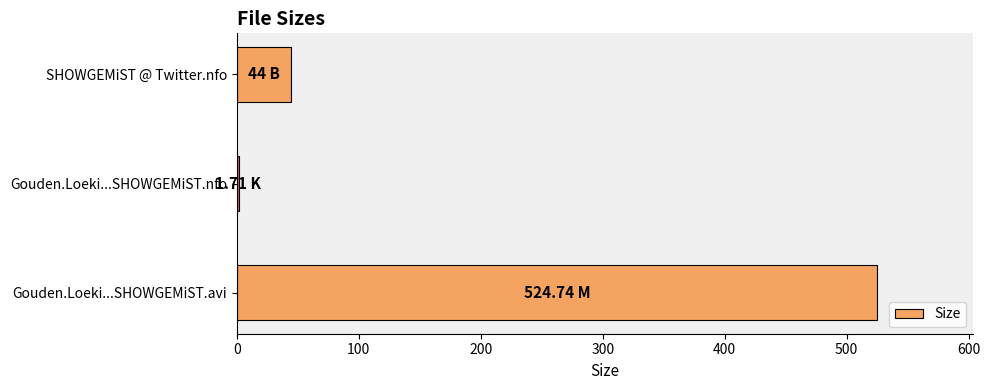

Between SHOWGEMiST @ Twitter.nfo and Gouden.Loeki...SHOWGEMiST.nfo, which is larger?

SHOWGEMiST @ Twitter.nfo